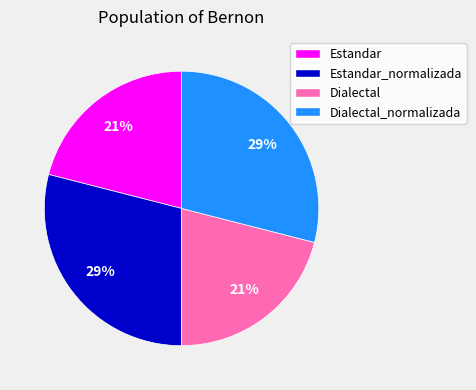

Is it true that Dialectal_normalizada is 15% of the pie?

False